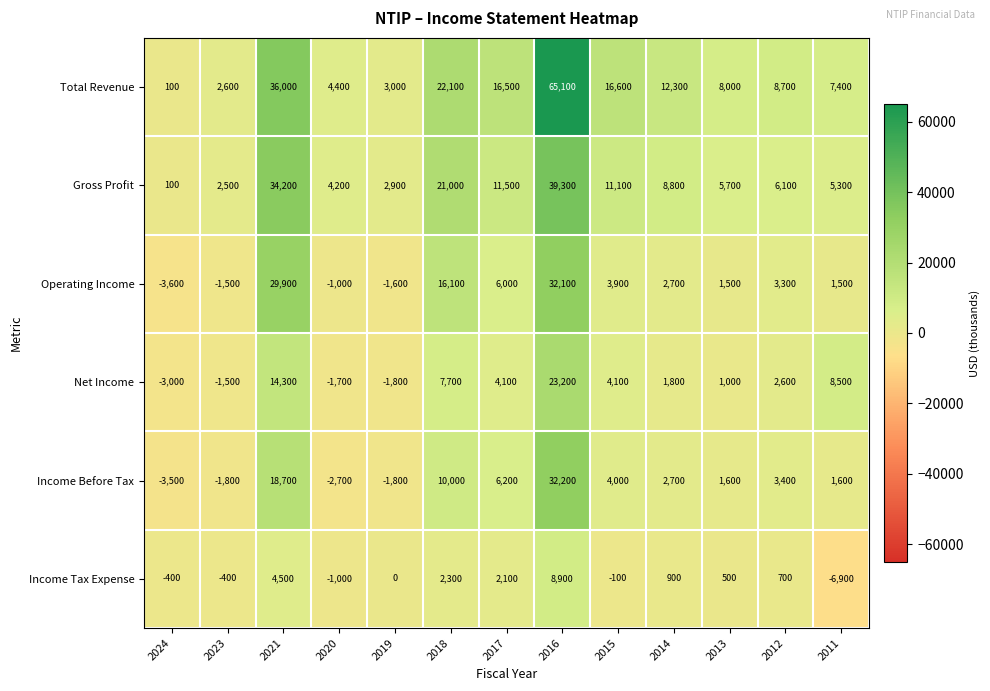

The Net Income series shows 4207 at 2021. True or false?

False